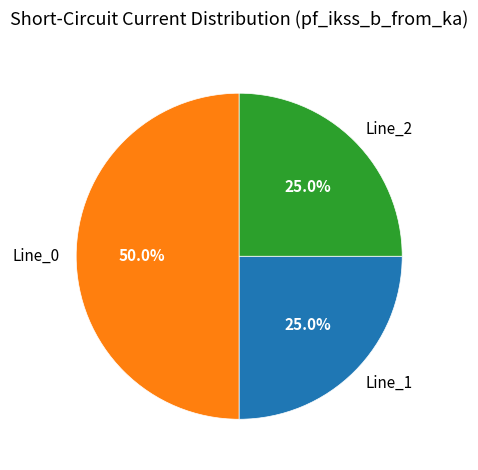

What percentage is the Line_2 slice, to the nearest percent?

25%